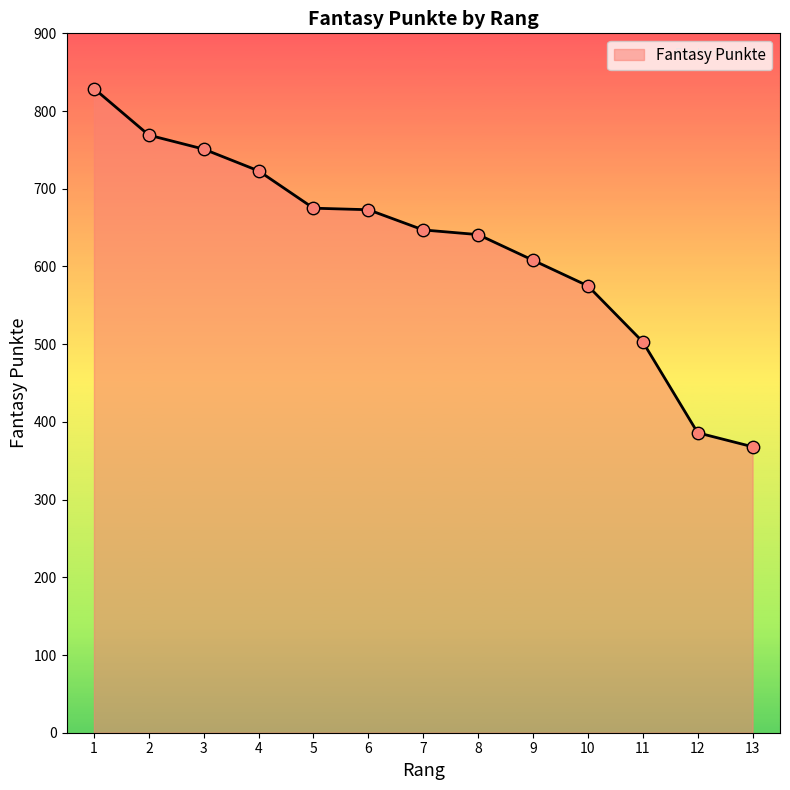

Approximately how many times larger is the value at 11 compared to 3?

0.7